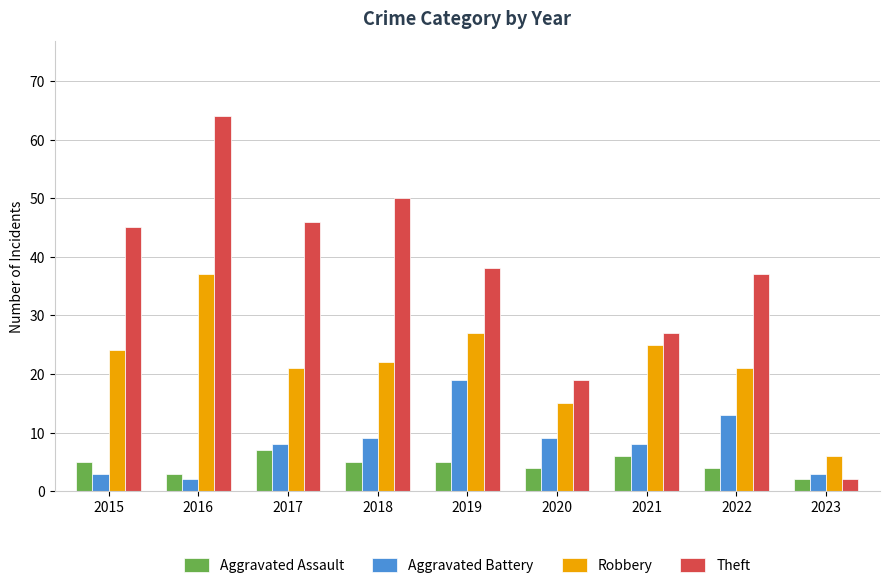

How many bars are there in each group?

4